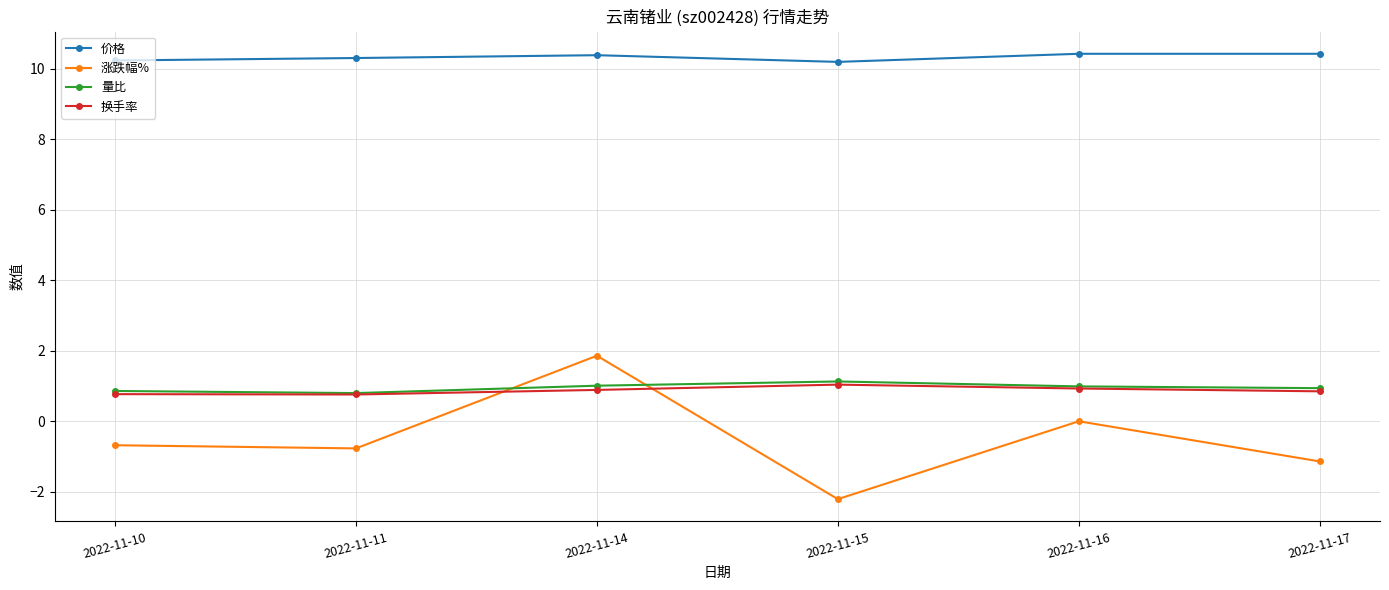

Does the chart display data point markers on the line(s)?

Yes